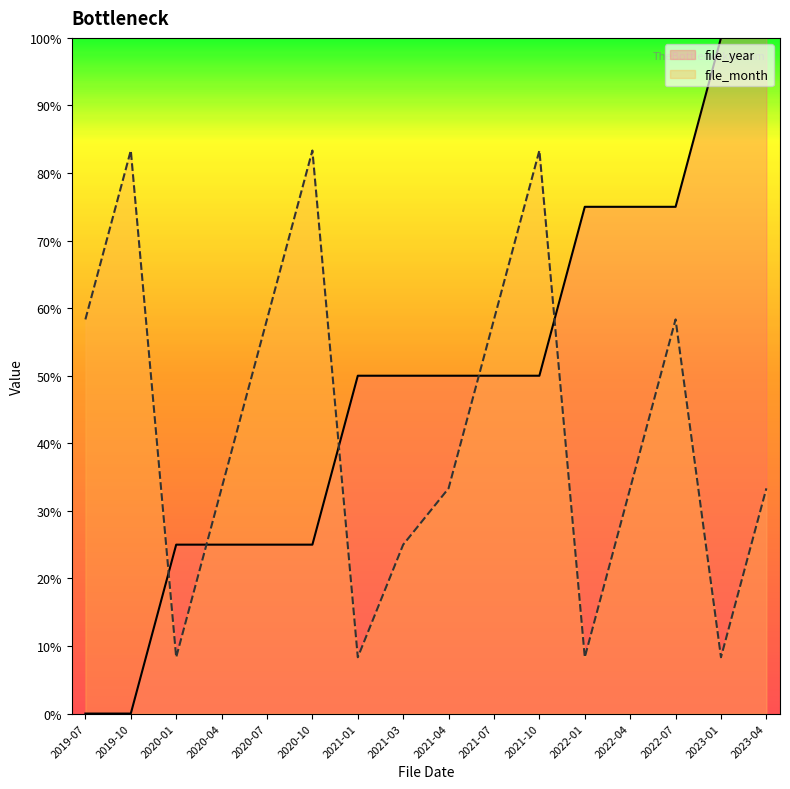

Reading left to right, what are all the values shown in this chart?

file_year: 0.0	0.0	25.0	25.0	25.0	25.0	50.0	50.0	50.0	50.0	50.0	75.0	75.0	75.0	100.0	100.0
file_month: 58.3	83.3	8.3	33.3	58.3	83.3	8.3	25.0	33.3	58.3	83.3	8.3	33.3	58.3	8.3	33.3